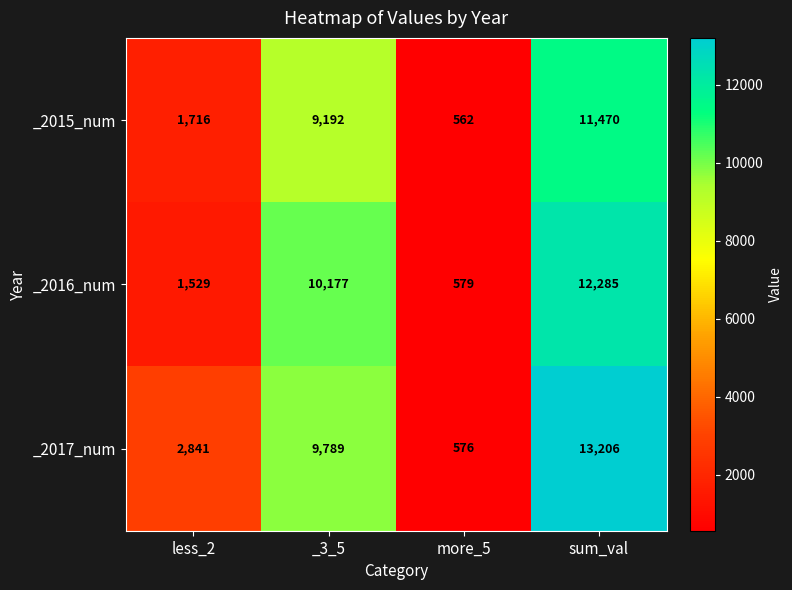

What is the spread (max minus min) of values at _3_5?

985